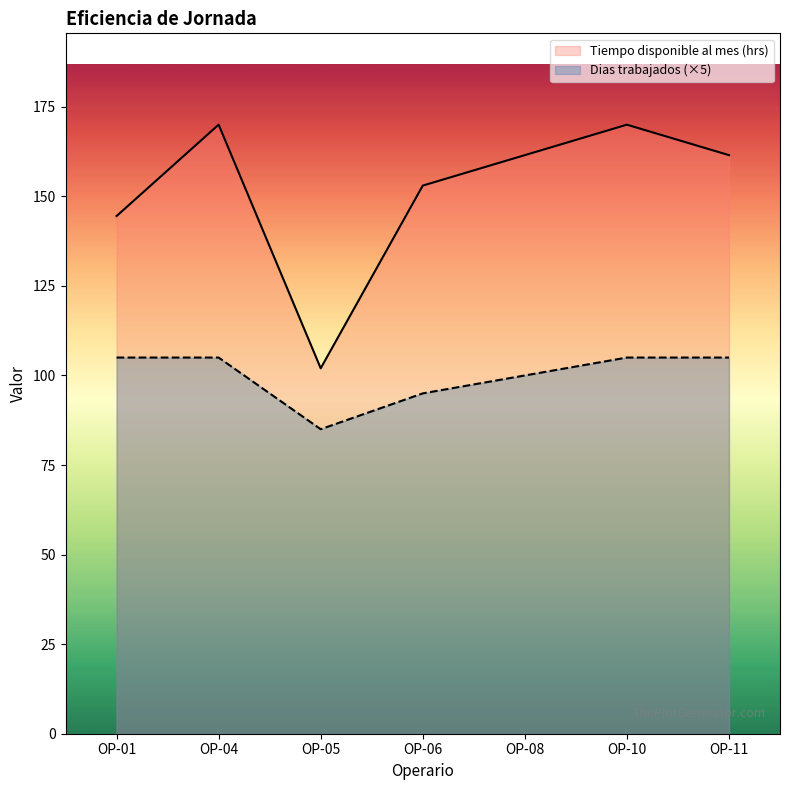

The Dias trabajados series shows 146.0 at OP-08. True or false?

False